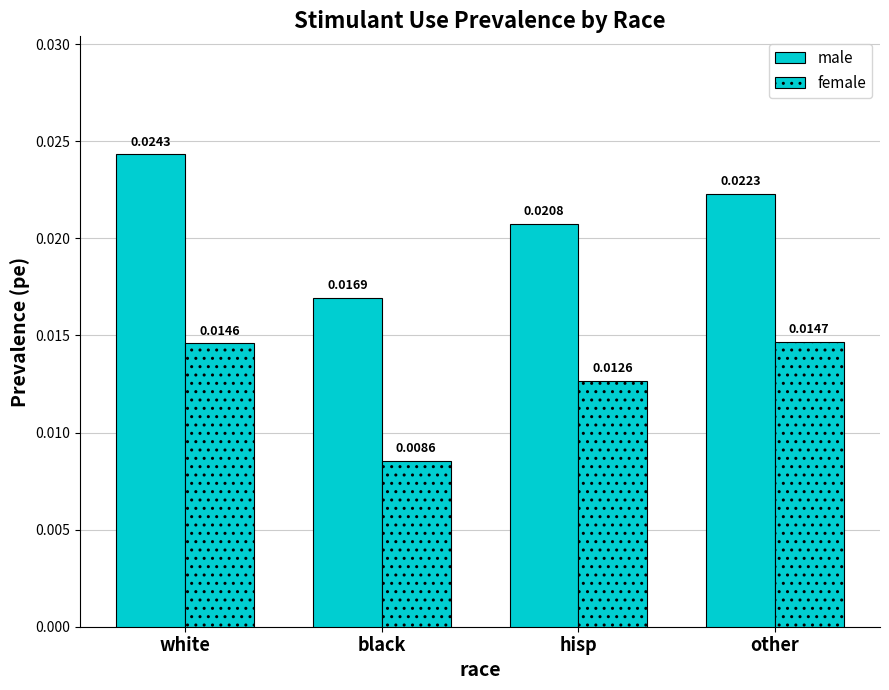

What is the label of the 4th bar from the right?

white